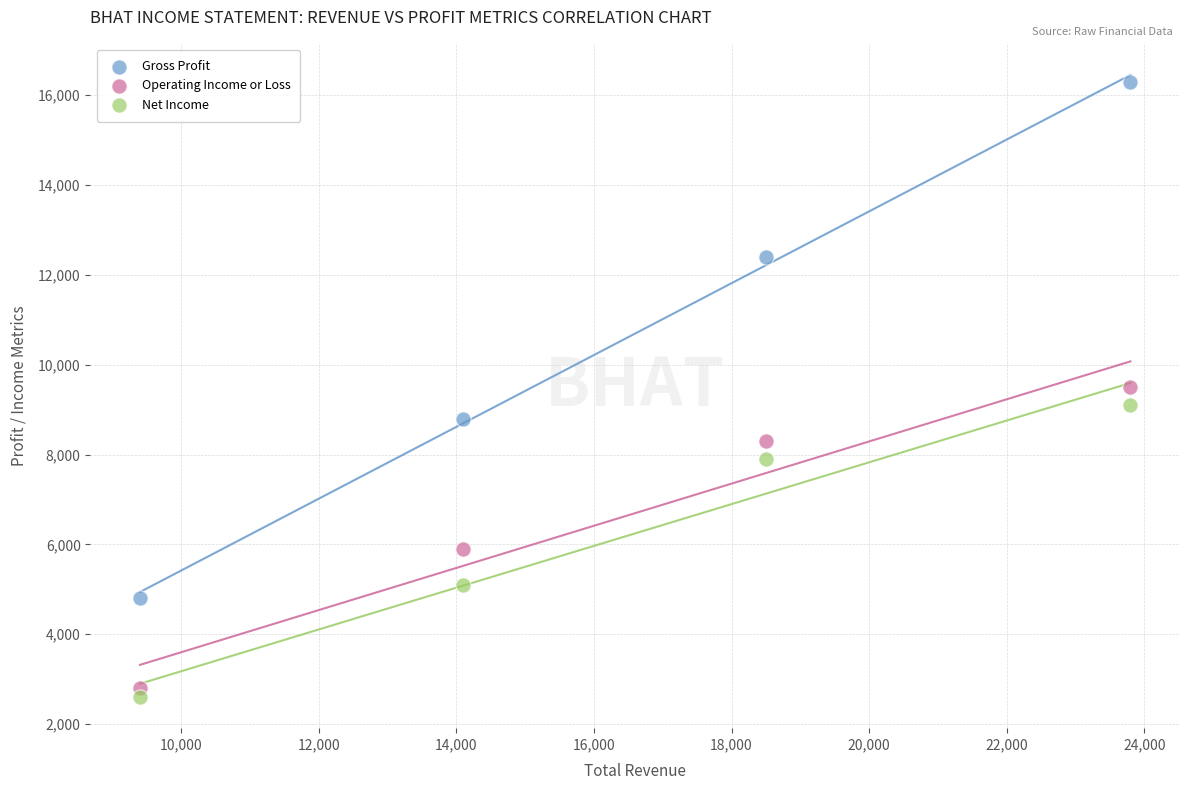

Which series has the widest spread of Y values?

Gross Profit